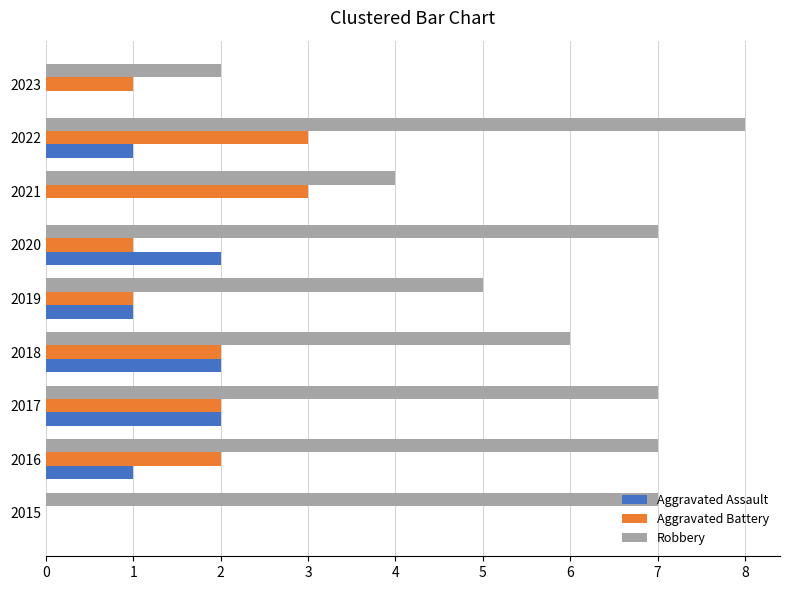

How many values in Aggravated Battery are above zero?

8